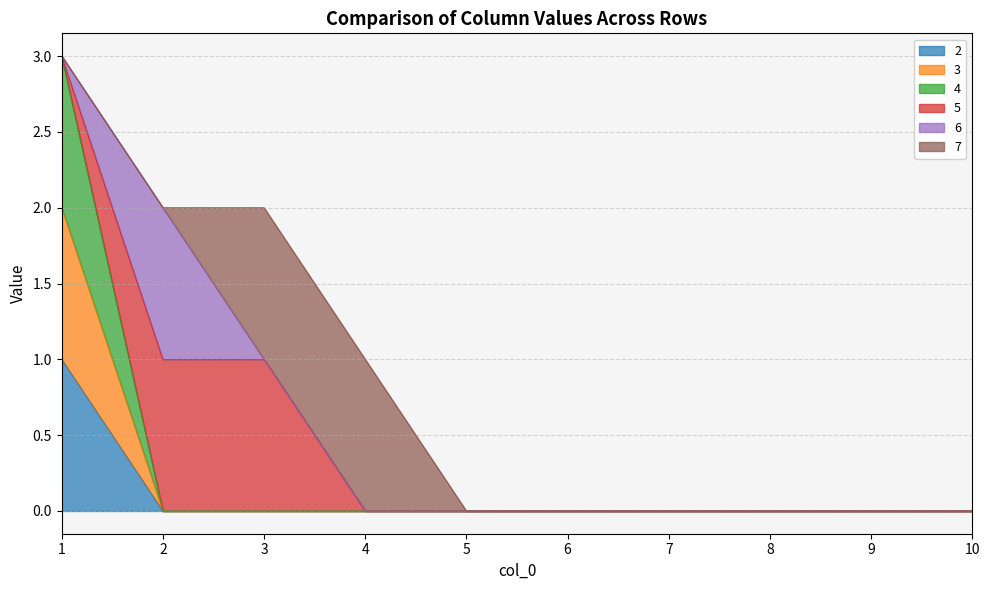

Rank the categories by 4 value from lowest to highest.

2, 3, 4, 5, 6, 7, 8, 9, 10, 1